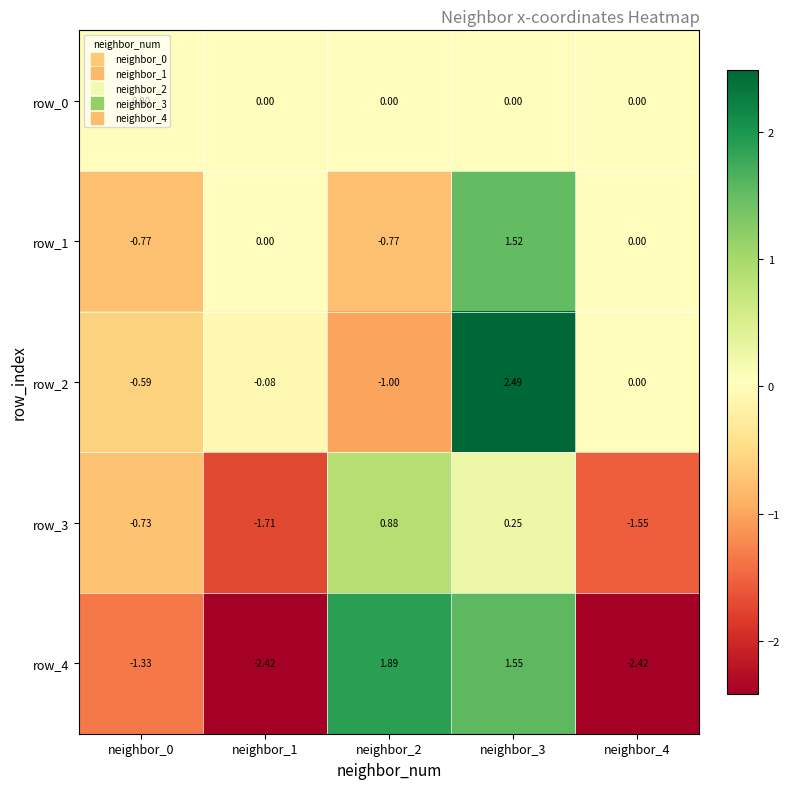

What is the sum of all row_4 values?

-2.7